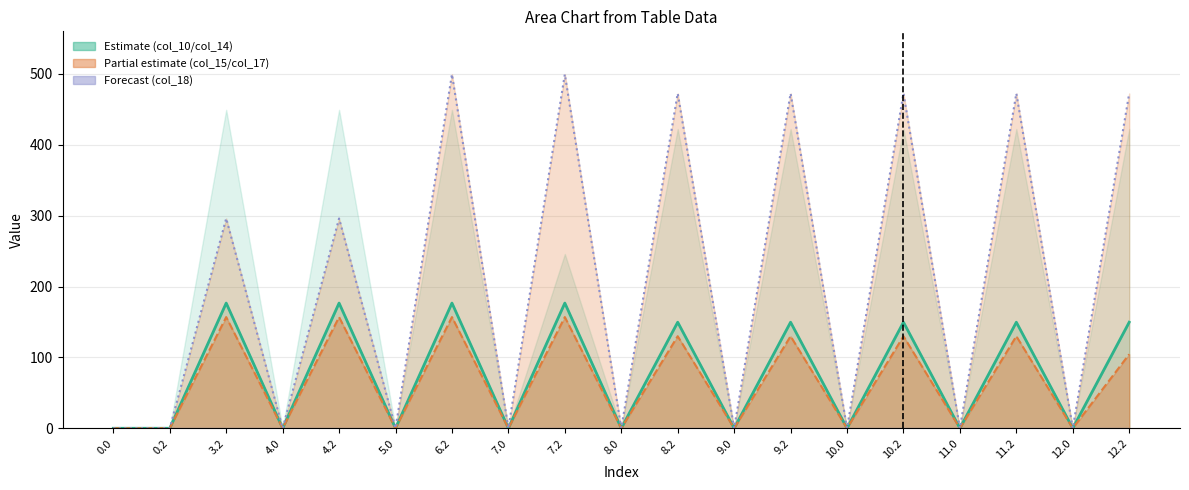

What is the value of the col_15 line point at the 5th from the left?

296.0